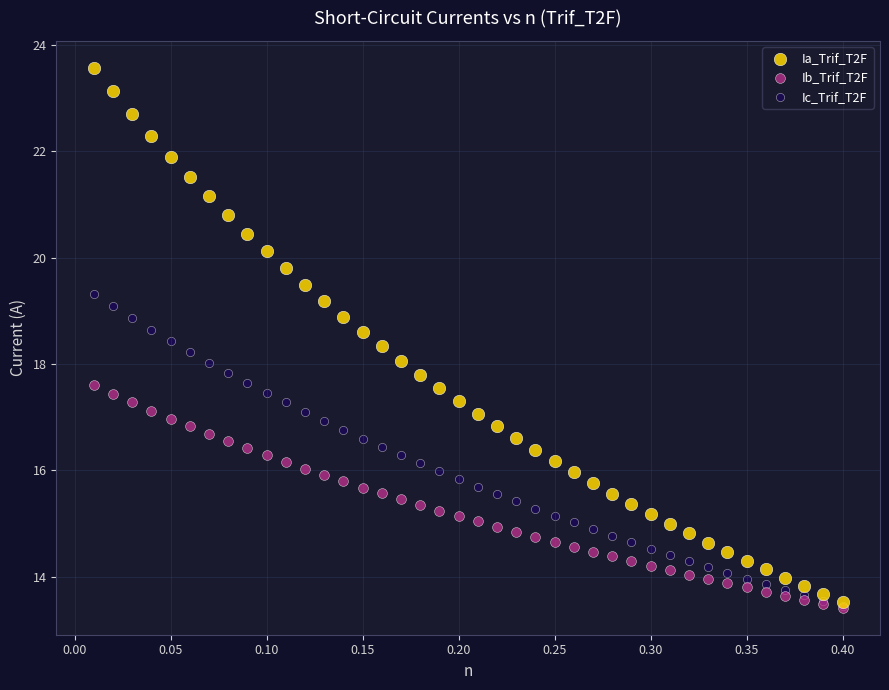

What are all the series names shown in the legend?

Ia_Trif_T2F, Ib_Trif_T2F, Ic_Trif_T2F